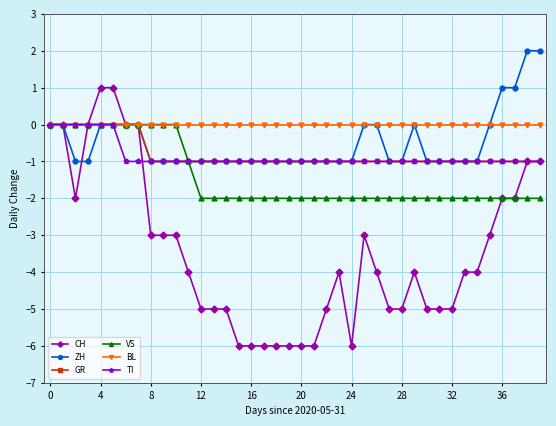

How many series are shown in this chart?

6